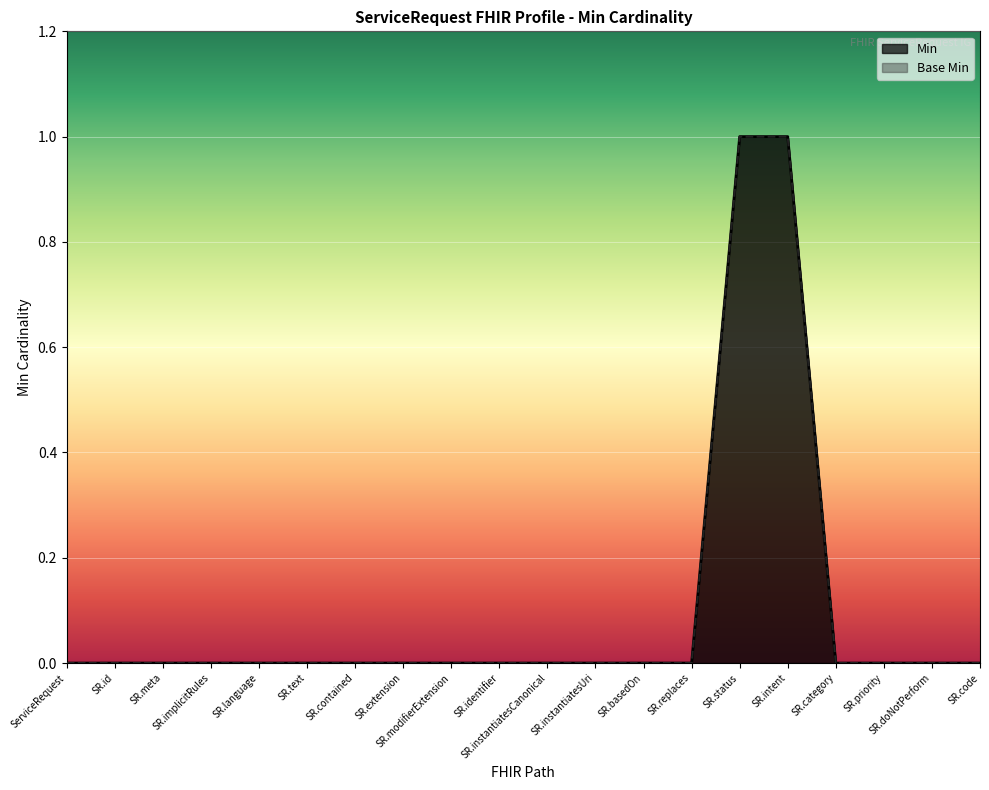

Reading left to right, extract all data points from this chart.

Min: ServiceRequest=0	ServiceRequest.id=0	ServiceRequest.meta=0	ServiceRequest.implicitRules=0	ServiceRequest.language=0	ServiceRequest.text=0	ServiceRequest.contained=0	ServiceRequest.extension=0	ServiceRequest.modifierExtension=0	ServiceRequest.identifier=0	ServiceRequest.instantiatesCanonical=0	ServiceRequest.instantiatesUri=0	ServiceRequest.basedOn=0	ServiceRequest.replaces=0	ServiceRequest.status=1	ServiceRequest.intent=1	ServiceRequest.category=0	ServiceRequest.priority=0	ServiceRequest.doNotPerform=0	ServiceRequest.code=0
Base Min: ServiceRequest=0	ServiceRequest.id=0	ServiceRequest.meta=0	ServiceRequest.implicitRules=0	ServiceRequest.language=0	ServiceRequest.text=0	ServiceRequest.contained=0	ServiceRequest.extension=0	ServiceRequest.modifierExtension=0	ServiceRequest.identifier=0	ServiceRequest.instantiatesCanonical=0	ServiceRequest.instantiatesUri=0	ServiceRequest.basedOn=0	ServiceRequest.replaces=0	ServiceRequest.status=1	ServiceRequest.intent=1	ServiceRequest.category=0	ServiceRequest.priority=0	ServiceRequest.doNotPerform=0	ServiceRequest.code=0